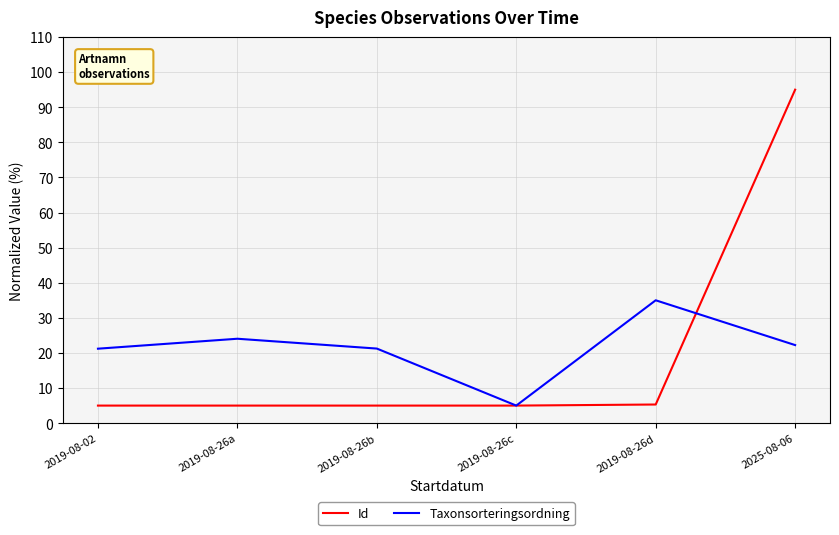

Which category has the lowest value in the Taxonsorteringsordning series?

2019-08-26c